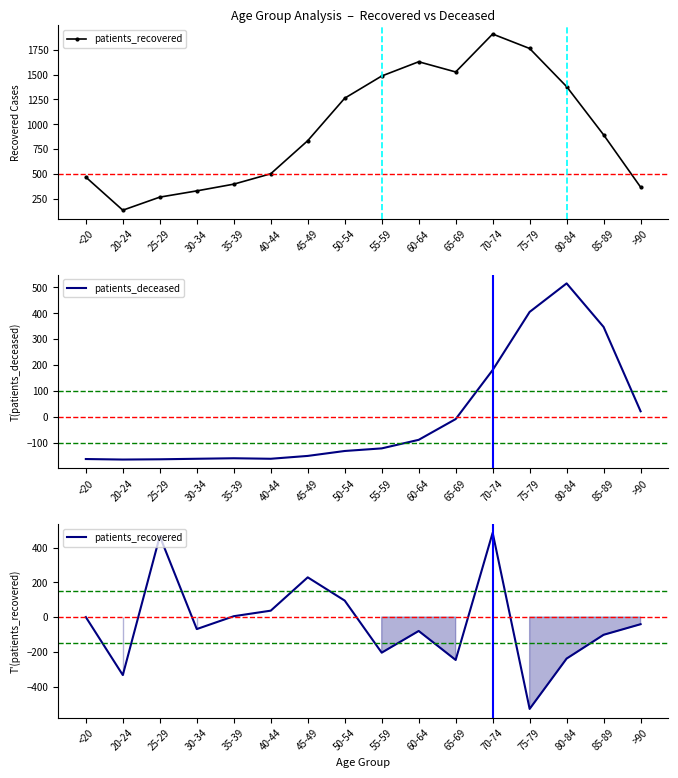

Does the chart display data point markers on the line(s)?

No